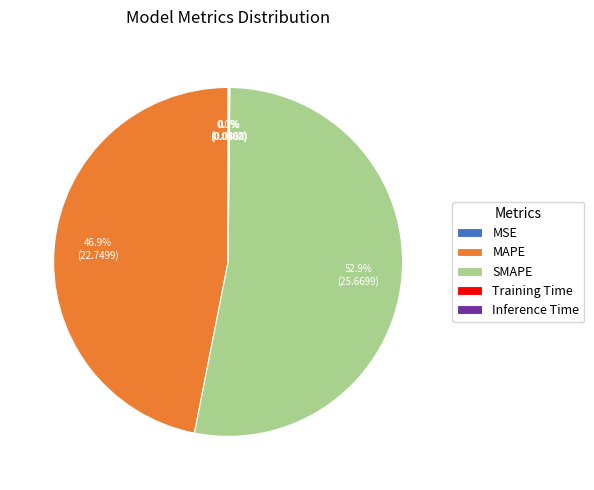

What is the smallest slice in the pie chart?

MSE